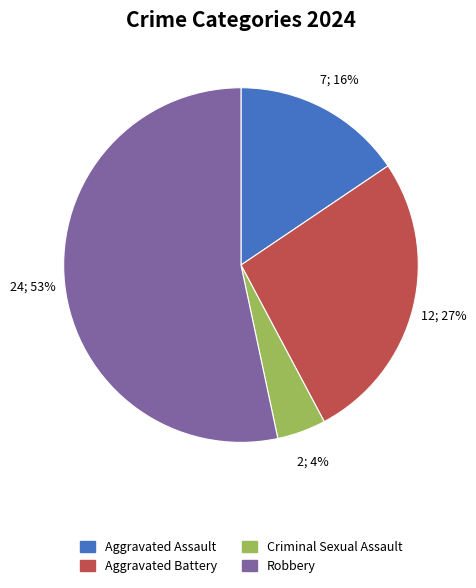

To the nearest percent, what is the difference between the Criminal Sexual Assault and Robbery slice percentages?

49%